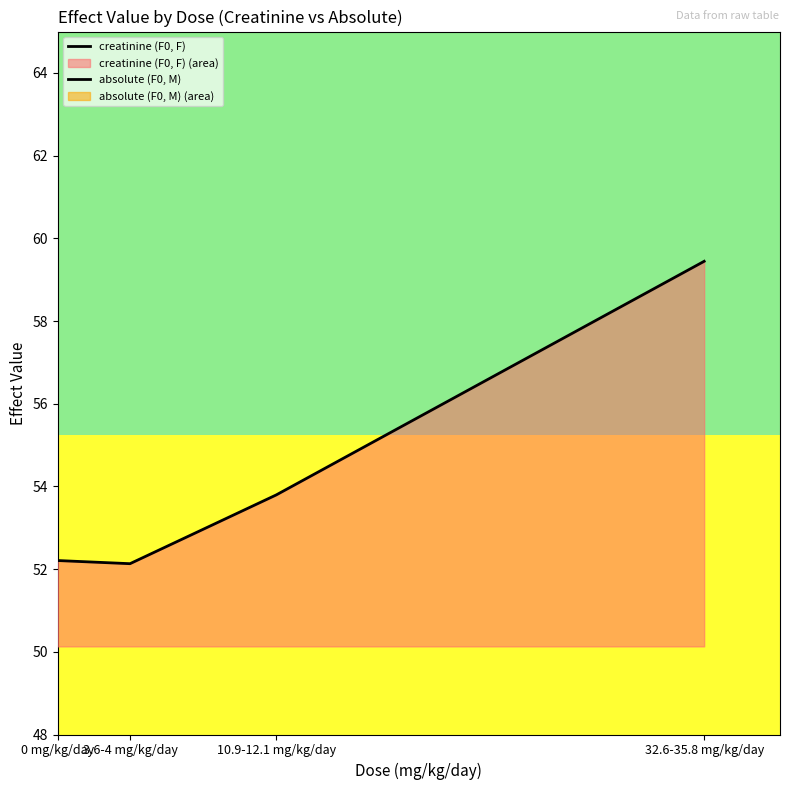

Count the number of categories in the chart.

4